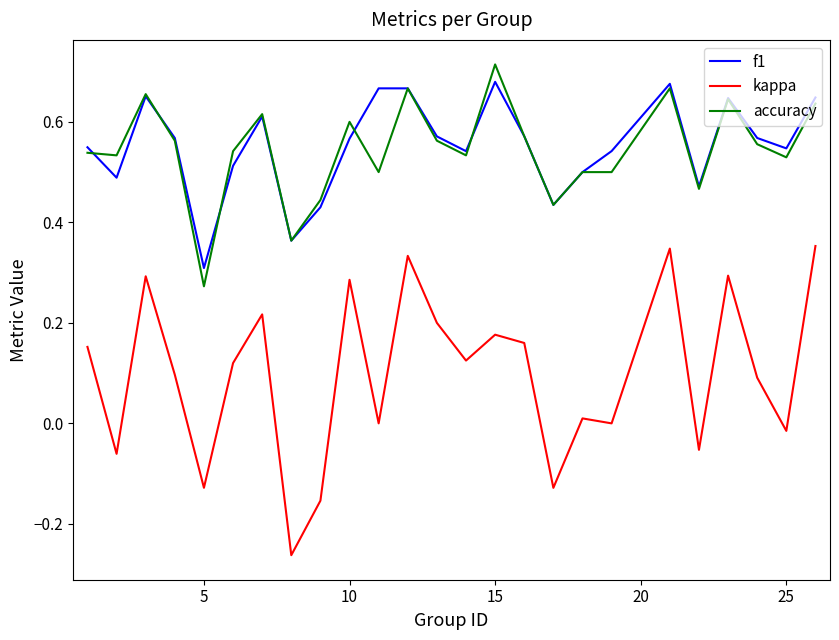

Which series has the widest spread of values?

kappa